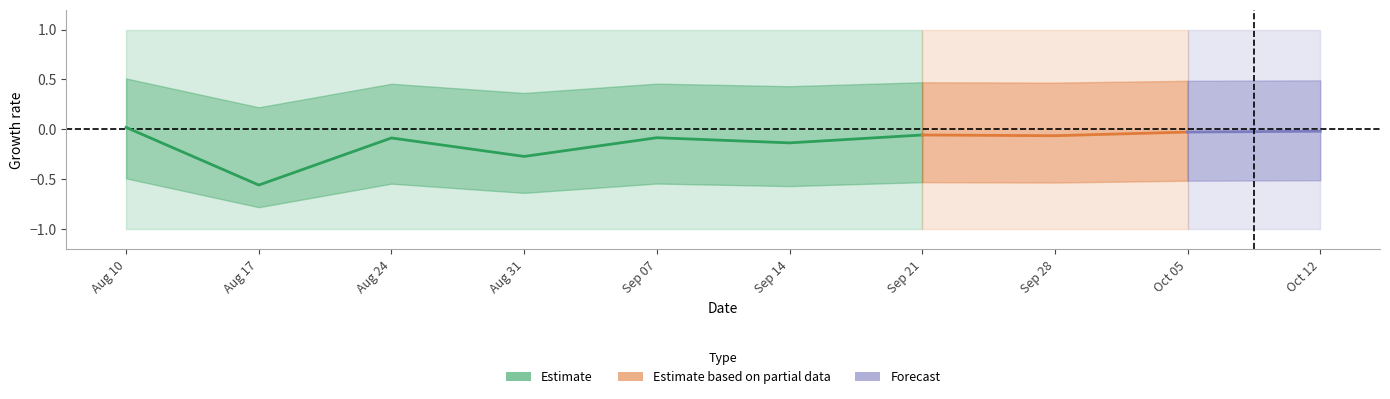

What is the spread (max minus min) of values at 5?

2.0